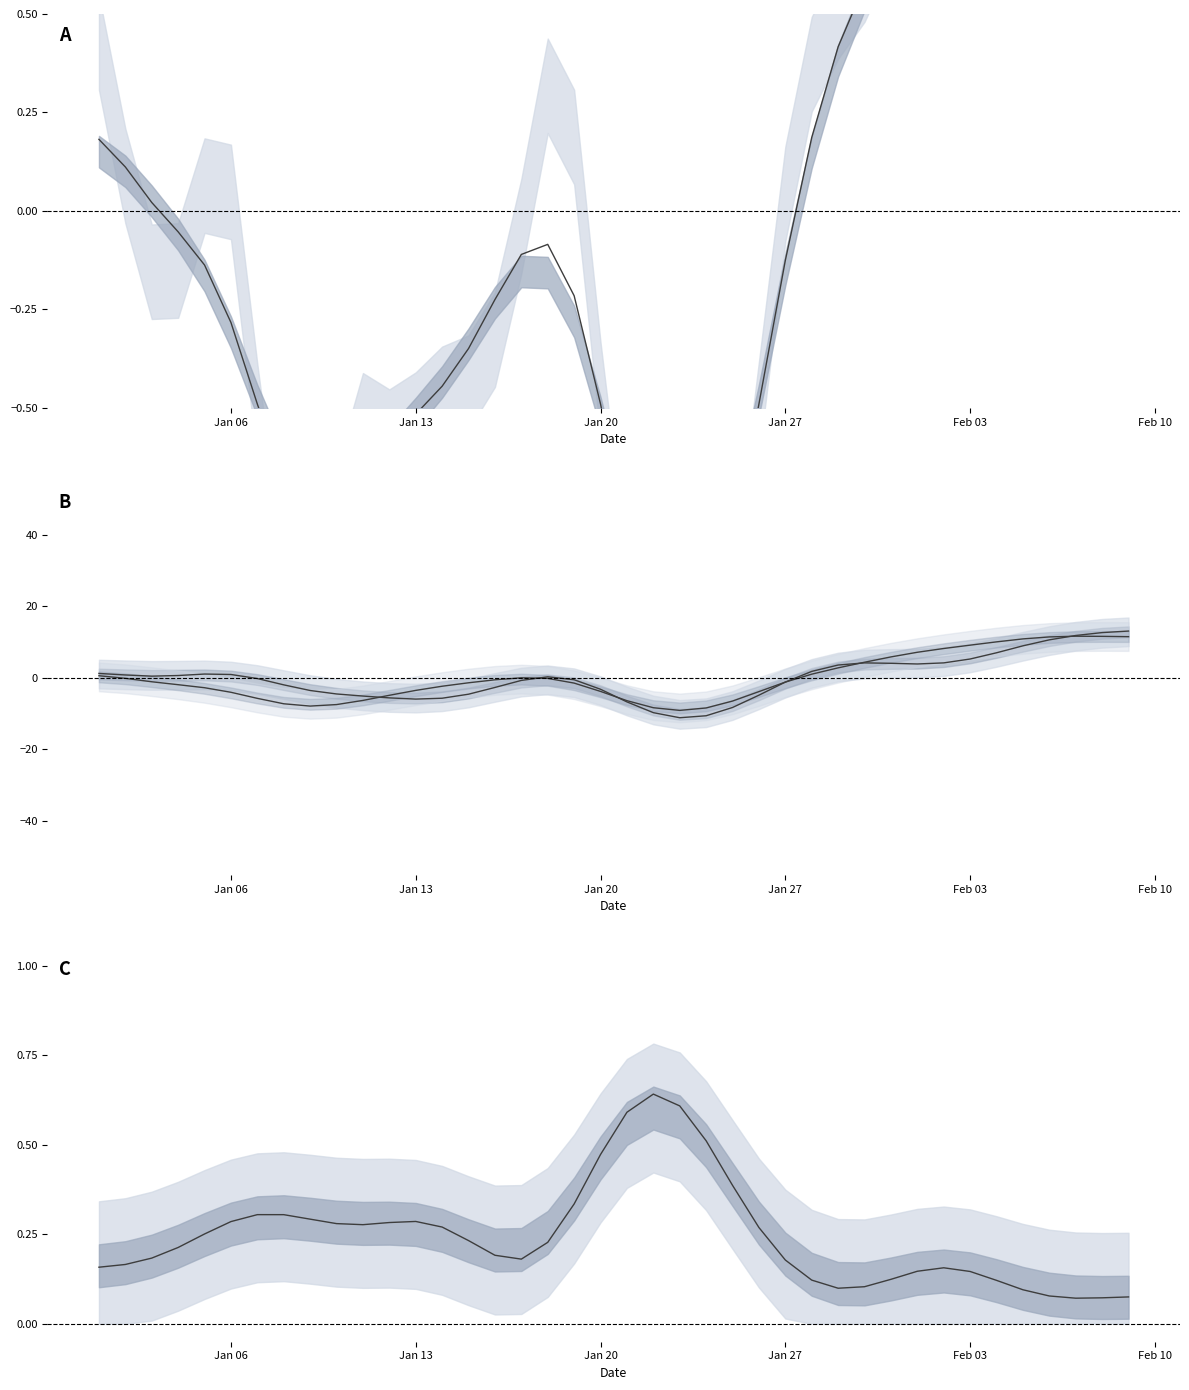

How many interior local valleys does the WDSP series have?

4